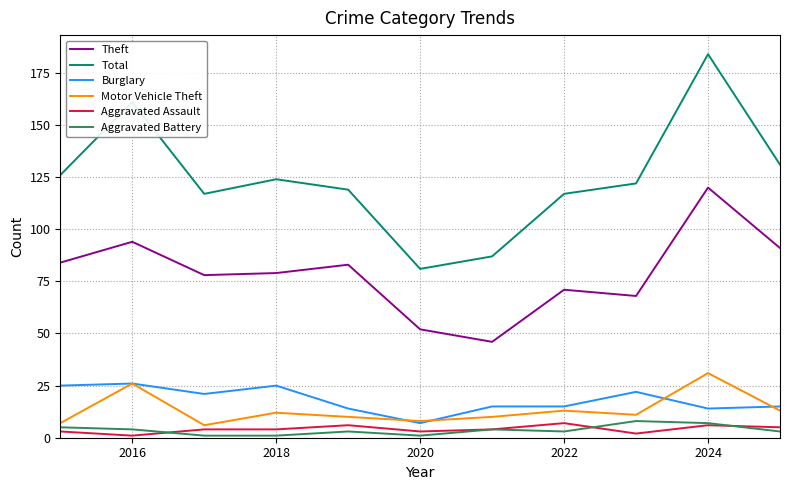

What is the difference between the second highest and minimum values in the Aggravated Battery series?

6